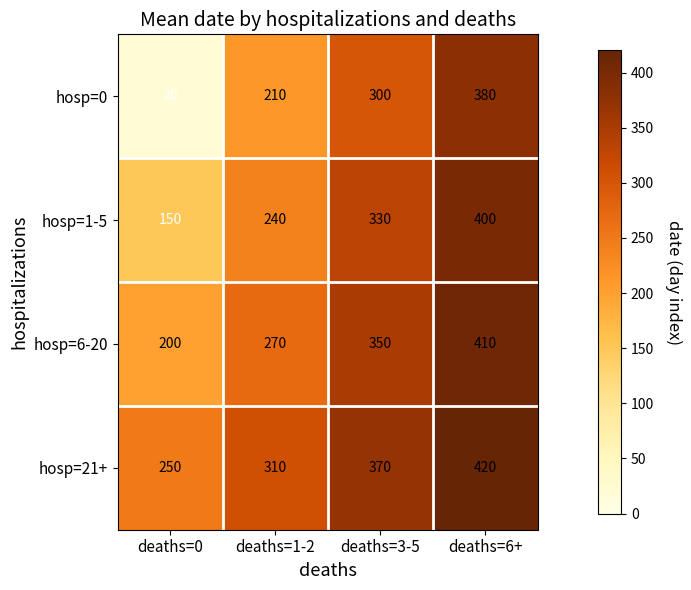

At which category is the sum across all series the highest?

deaths=6+